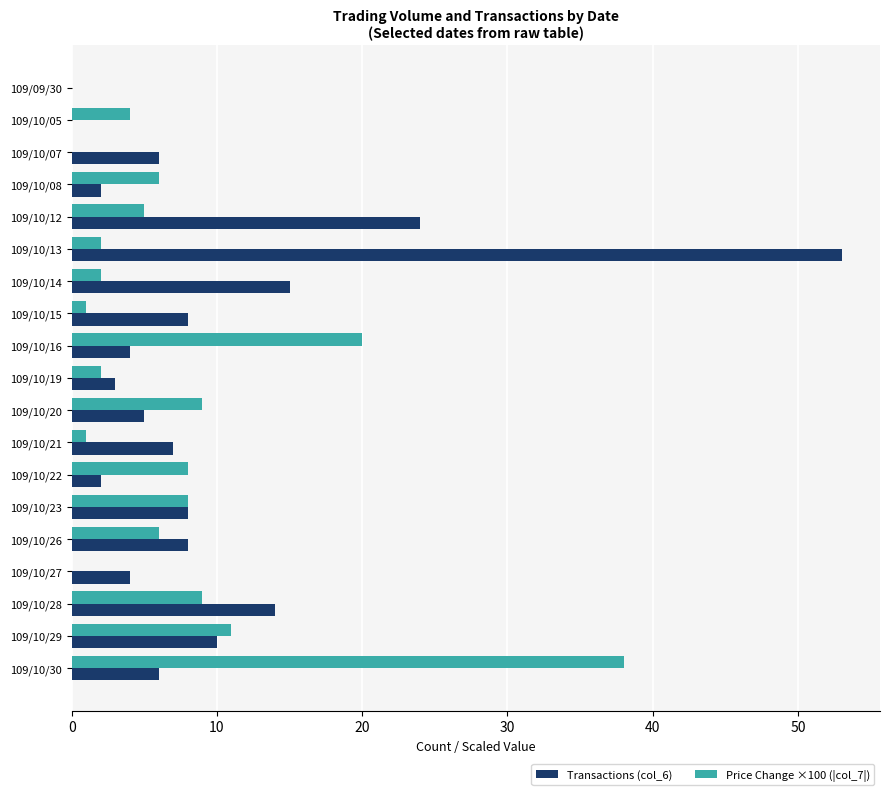

Which series has the largest total across all categories?

Transactions (col_6)